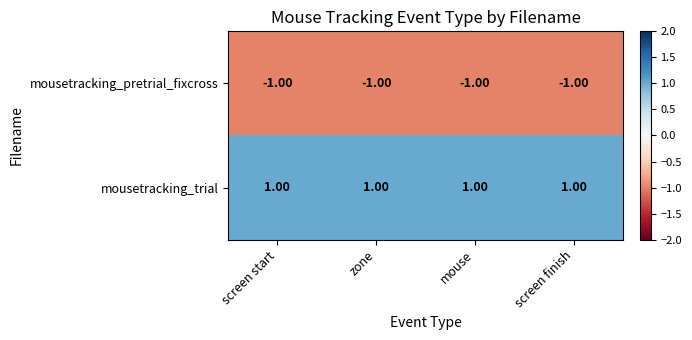

What is the sum of all mousetracking_pretrial_fixcross values?

-4